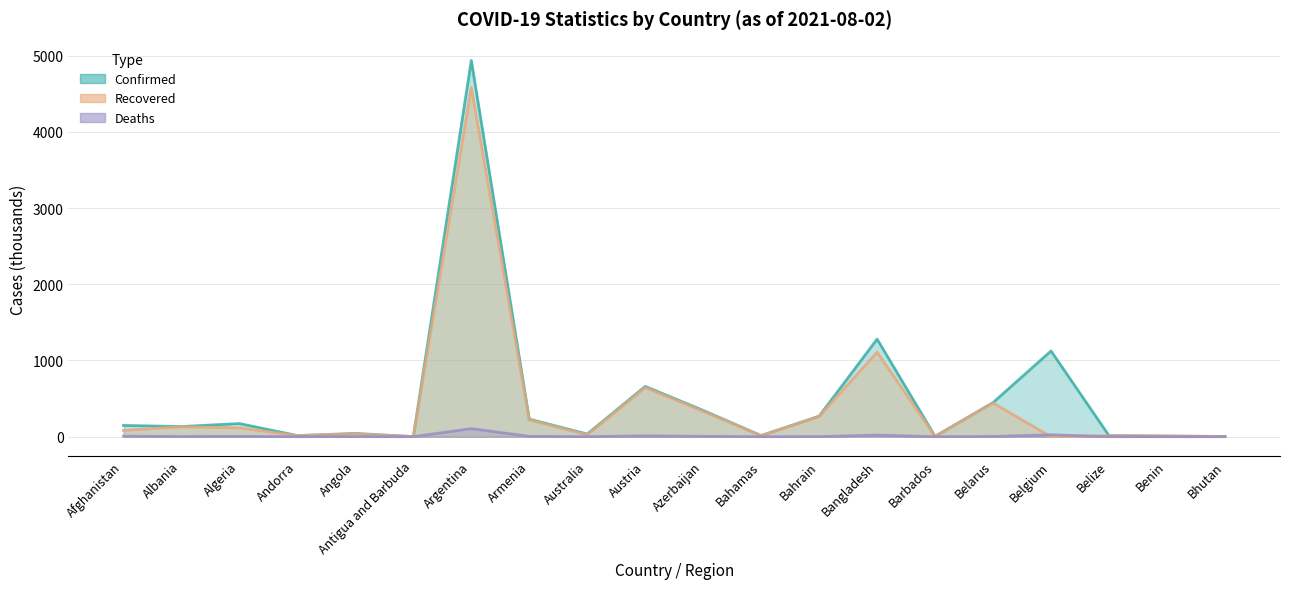

Count the number of categories in the chart.

20